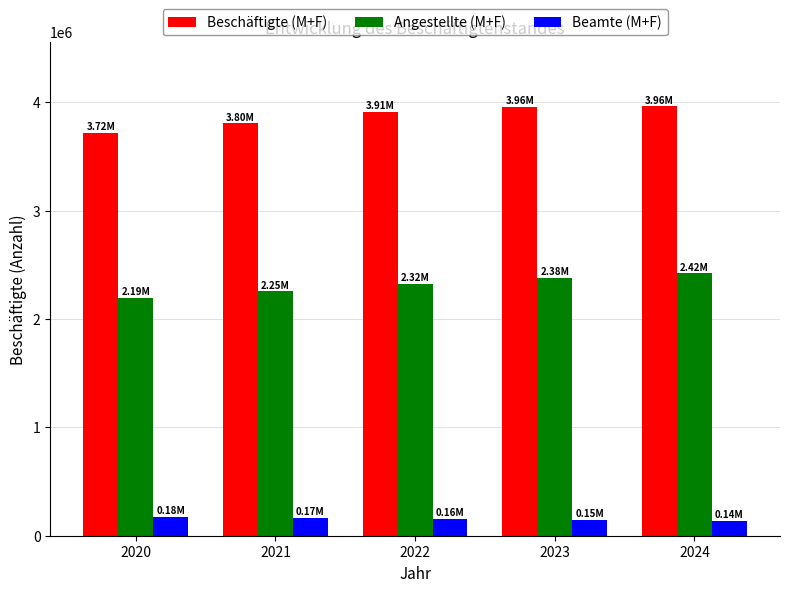

What is the maximum value for Beschäftigte (M+F)?

3960673